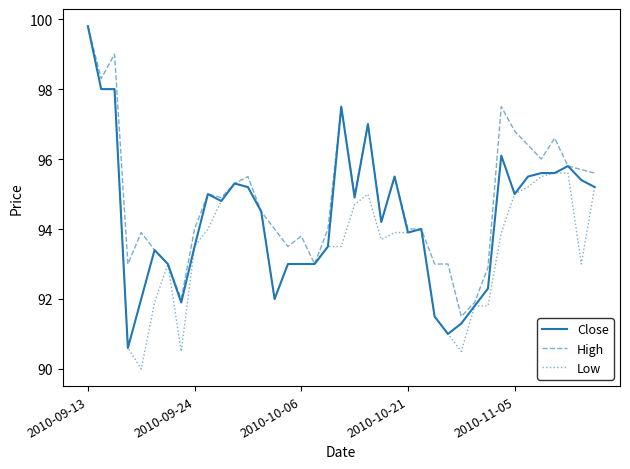

Which series has the largest range (max minus min)?

Low